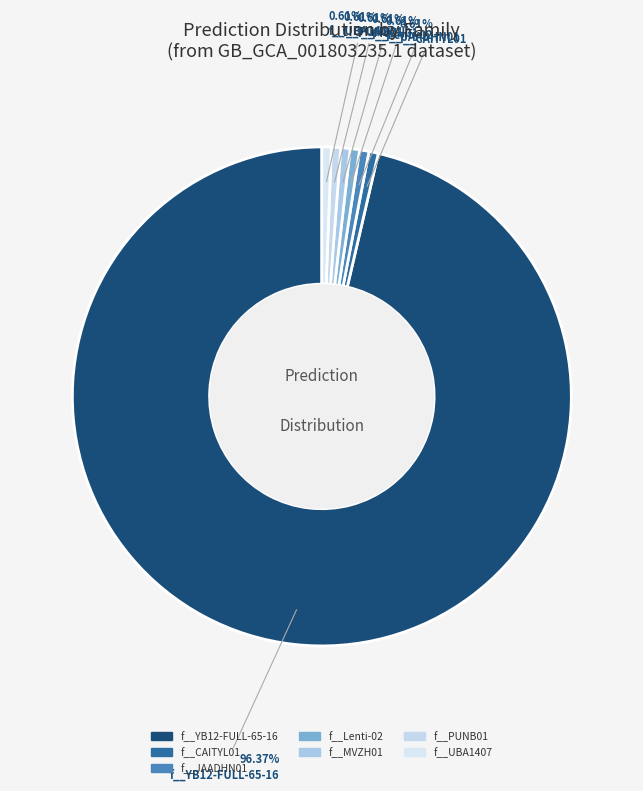

Count the number of slices in the pie.

7